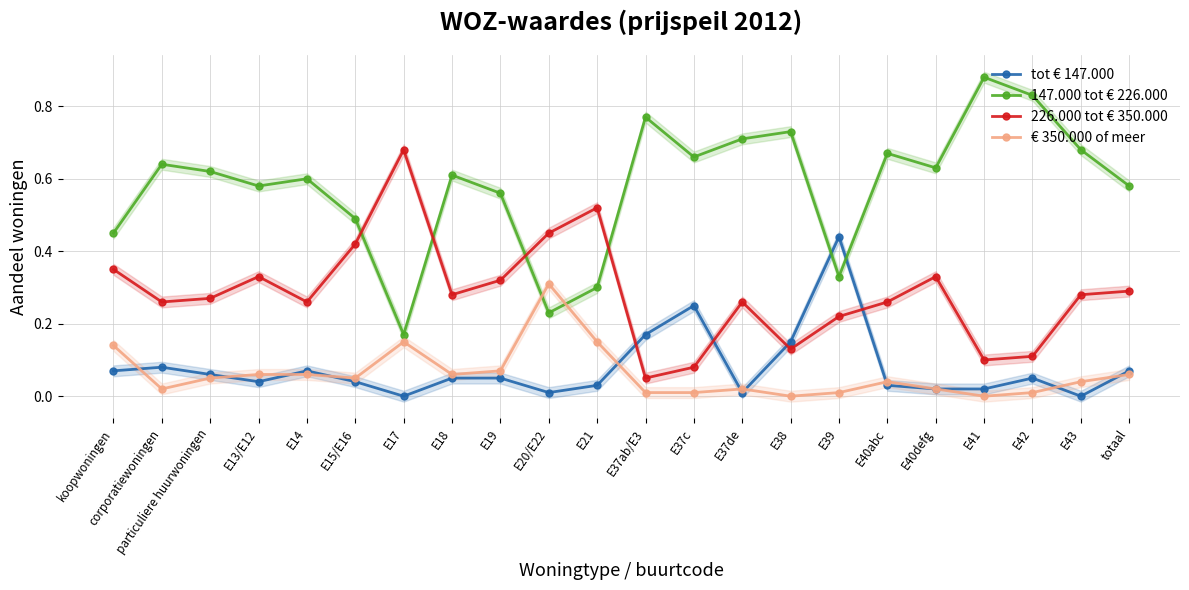

Rank the categories by € 350.000 of meer value from highest to lowest.

E20/E22, E17, E21, koopwoningen, E19, E13/E12, E14, E18, totaal, particuliere huurwoningen, E15/E16, E40abc, E43, corporatiewoningen, E37de, E40defg, E37ab/E3, E37c, E39, E42, E38, E41